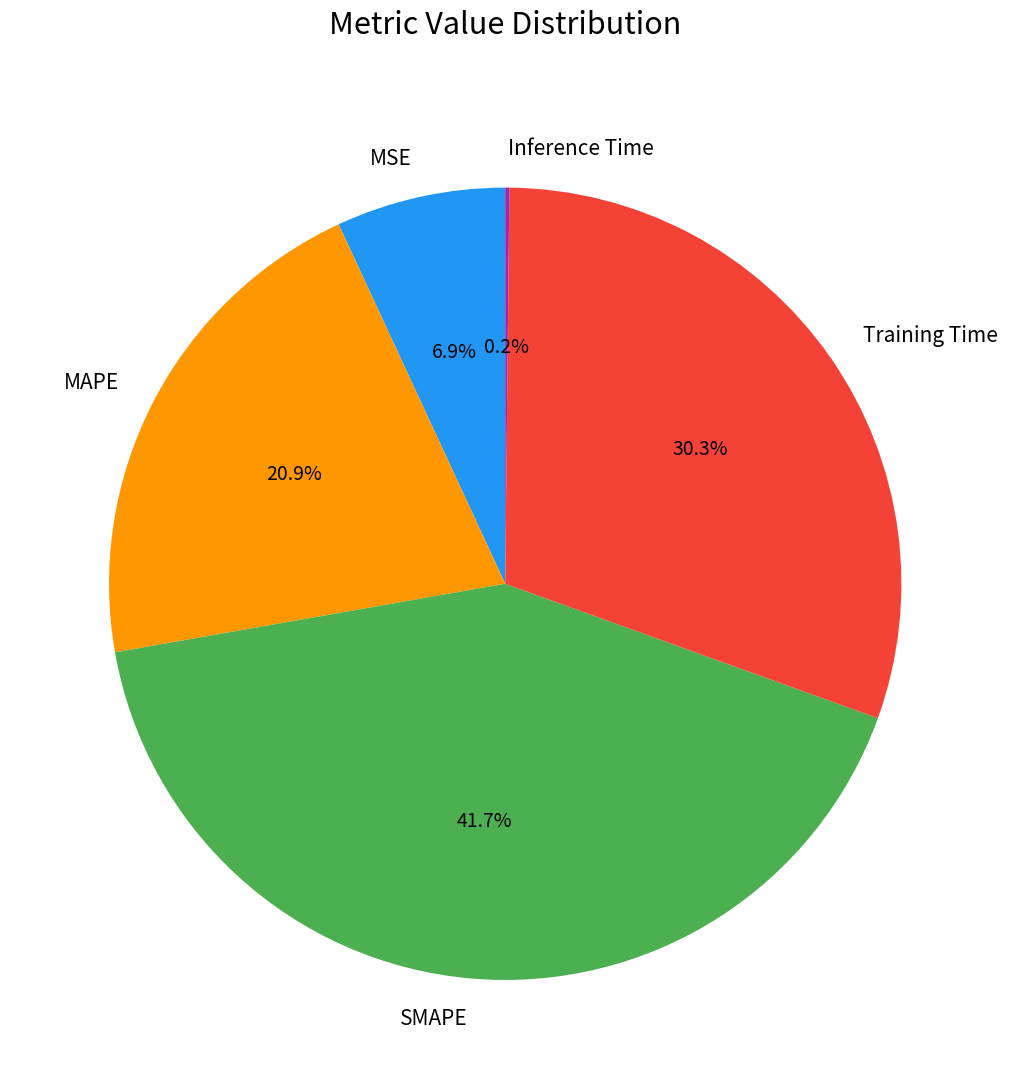

Does MSE represent more than half of the total?

No